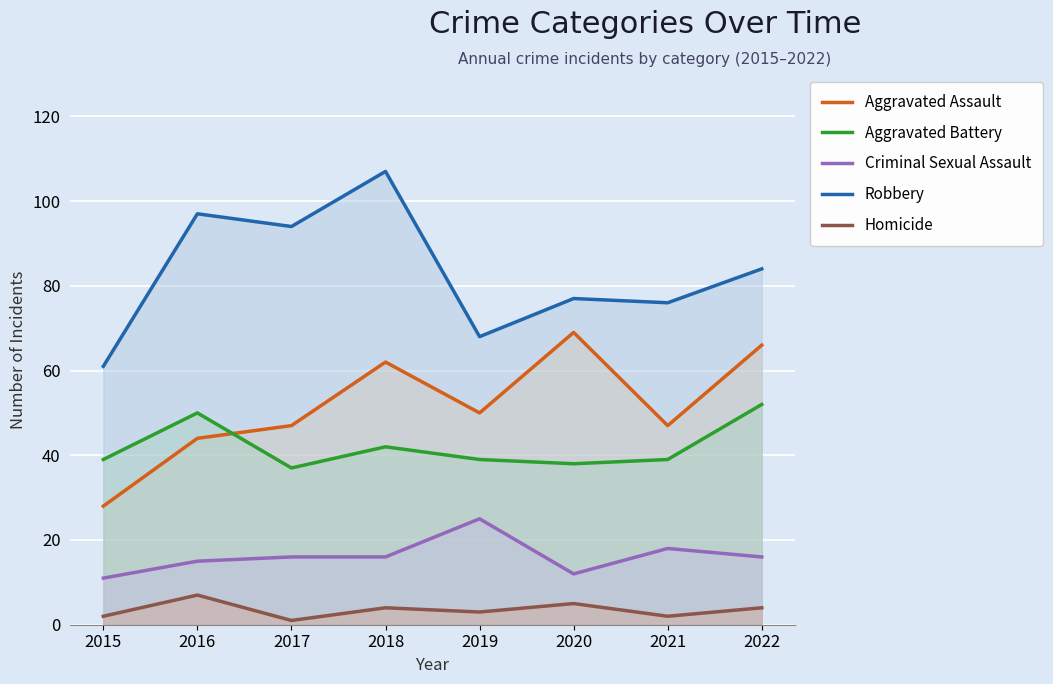

At which category does Criminal Sexual Assault reach its first local peak?

2019